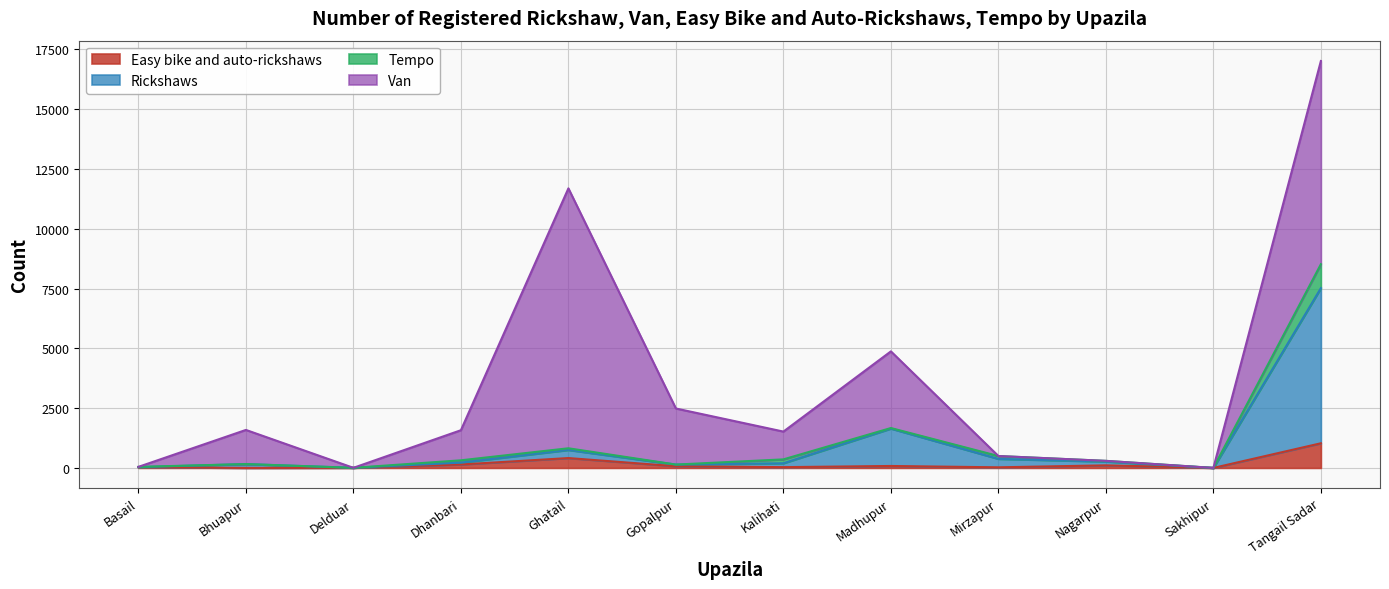

What is the value of the Easy bike and auto-rickshaws point at the 10th from the left?

107